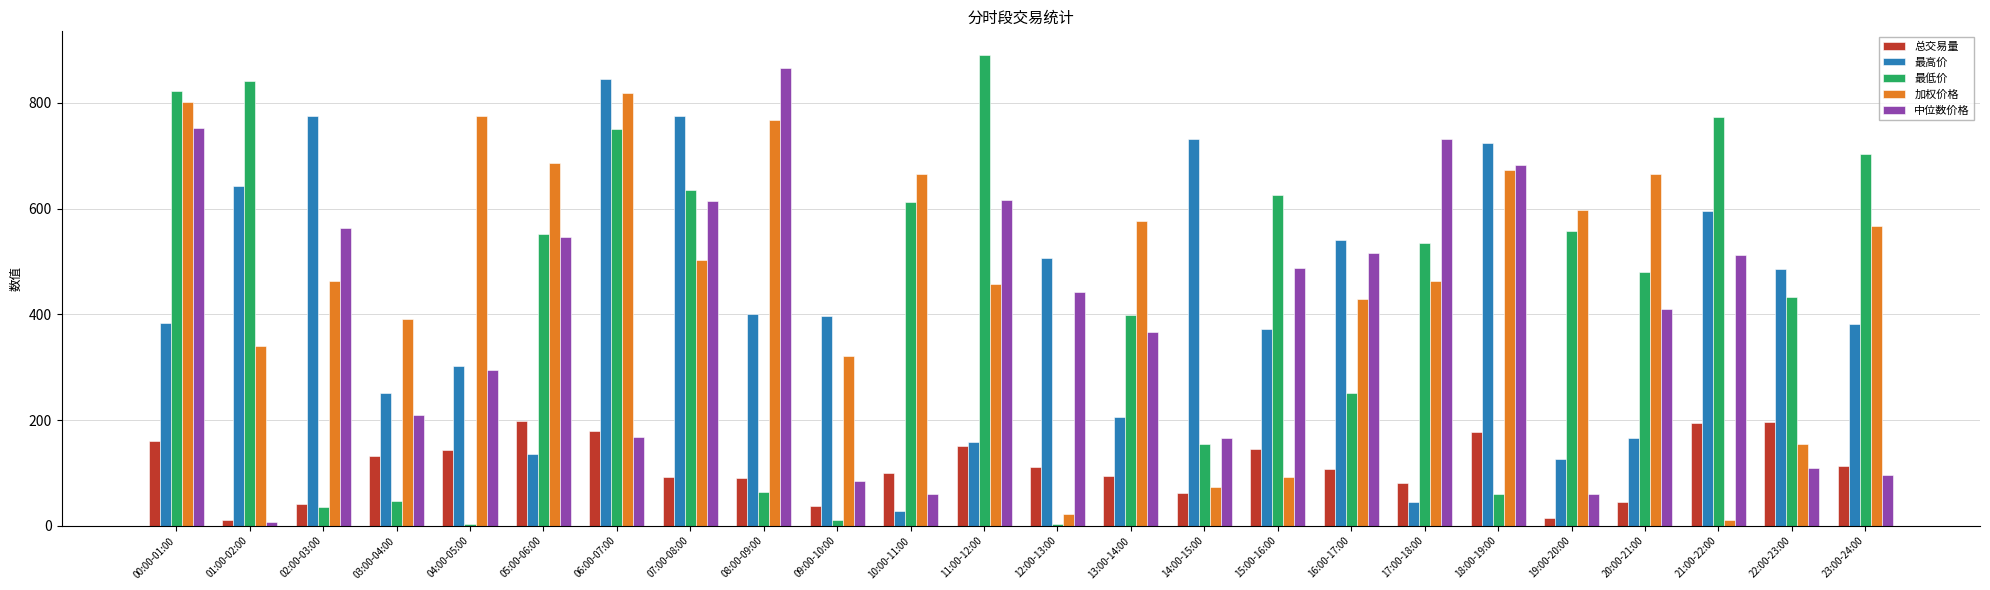

What is the sum of the 加权价格 values at 13:00-14:00 and 20:00-21:00?

1241.7